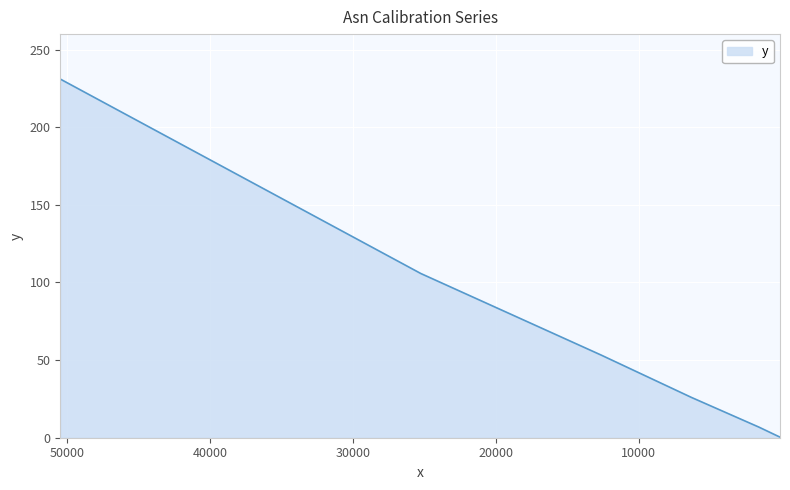

What is the smallest value displayed?

0.4